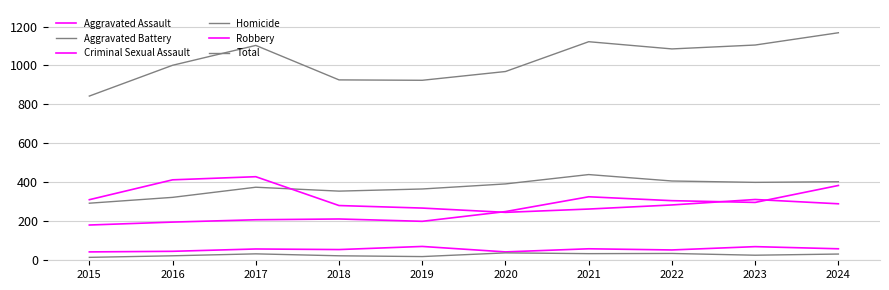

How many lines are shown in the chart?

6